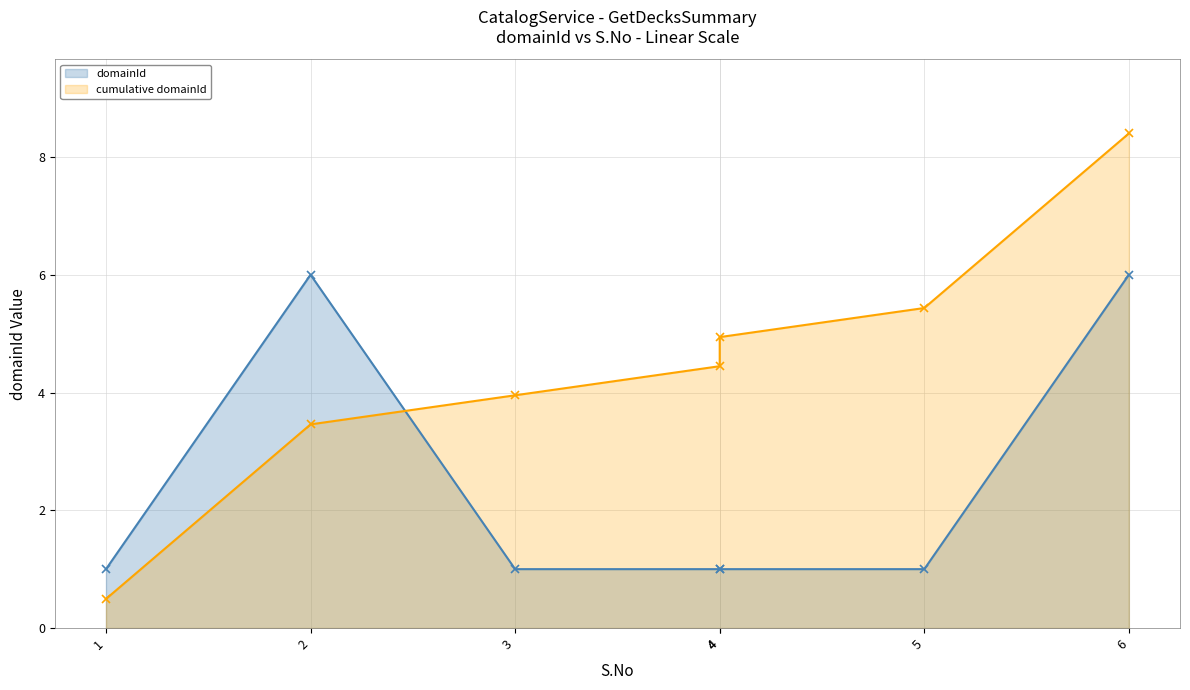

True or false: there are more than 2 points higher than both neighbors.

False